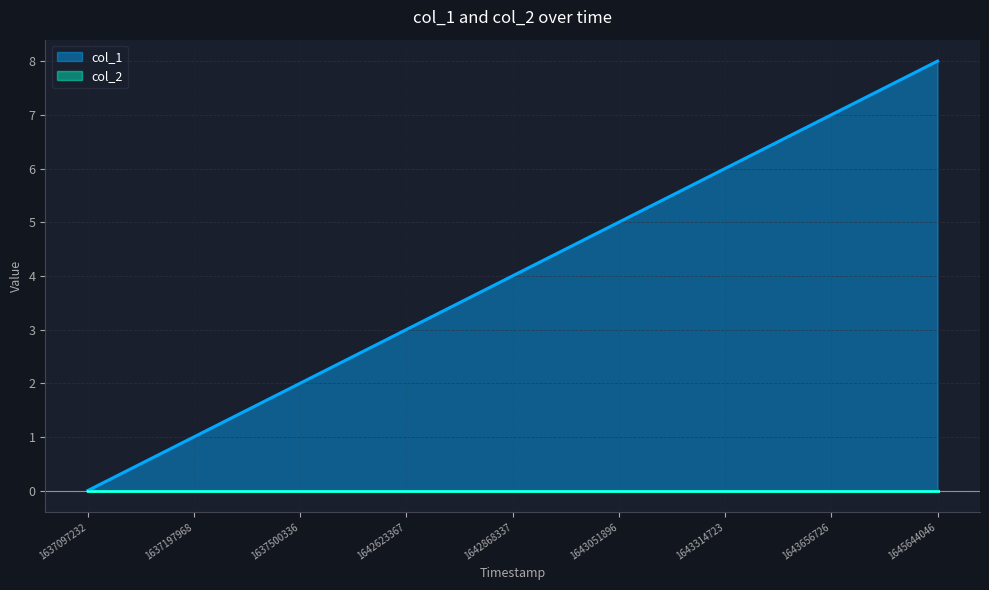

List the labels in order of value, largest first.

1645644046, 1643656726, 1643314723, 1643051896, 1642868337, 1642623367, 1637500336, 1637197968, 1637097232